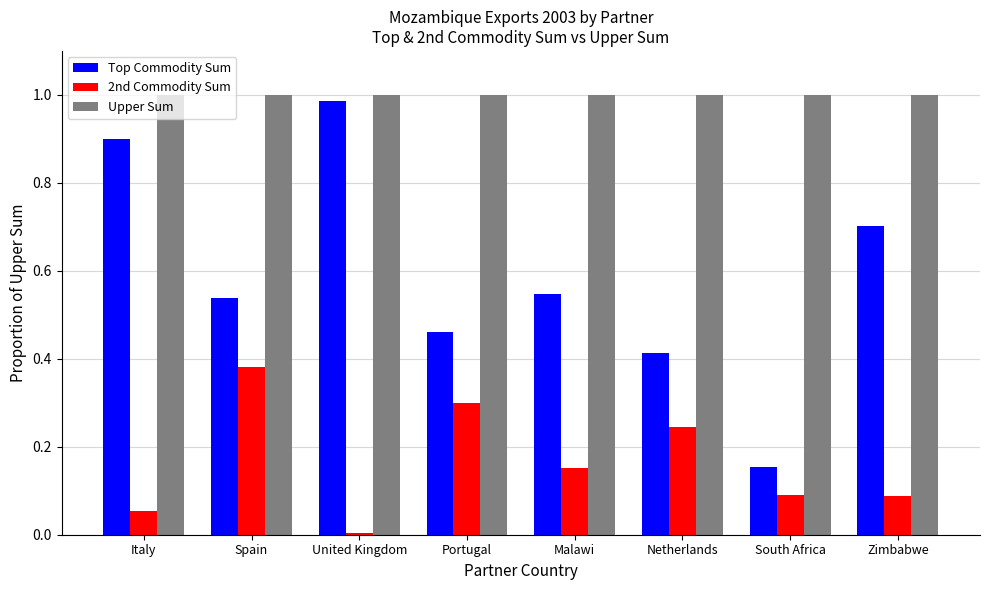

What is the total value across all series at South Africa?

1.2